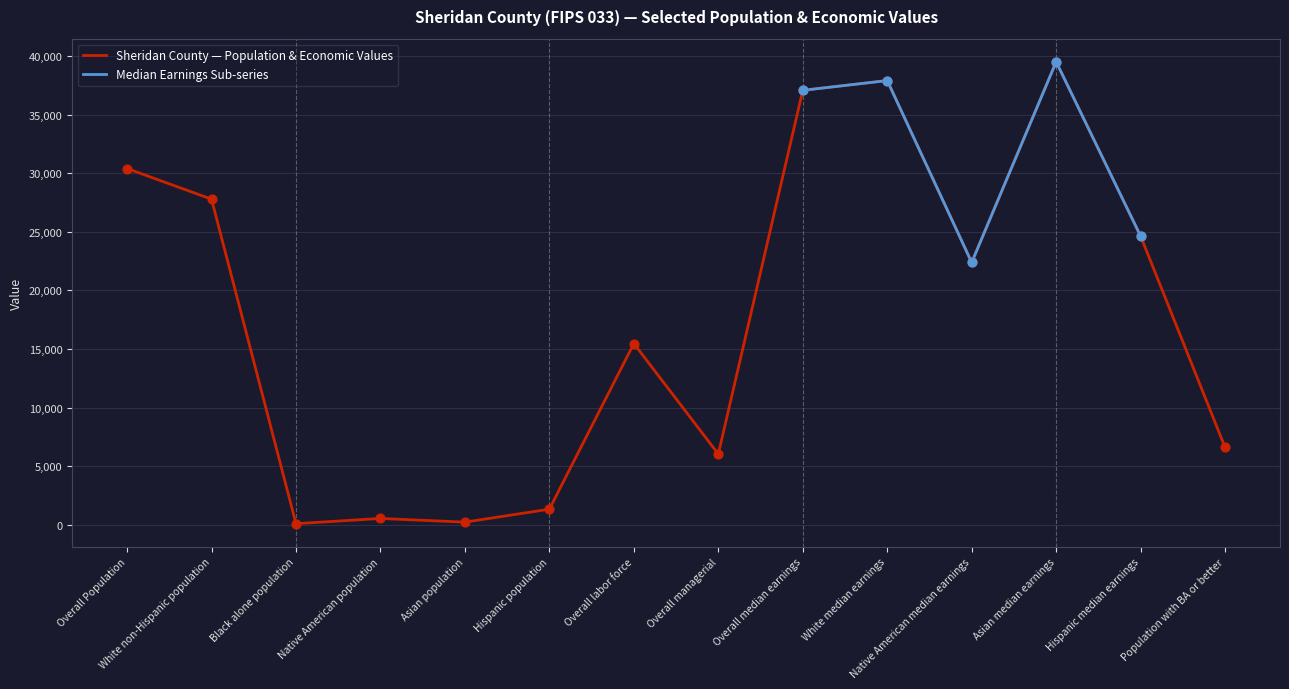

Which has a higher value, White non-Hispanic population or Hispanic median earnings?

White non-Hispanic population